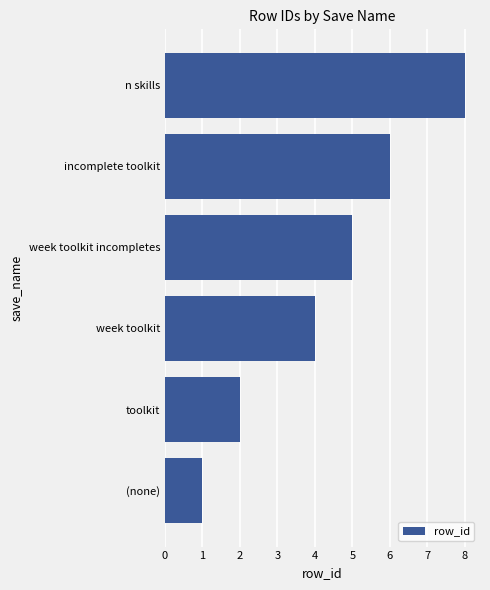

What is the minimum value shown in the chart?

1